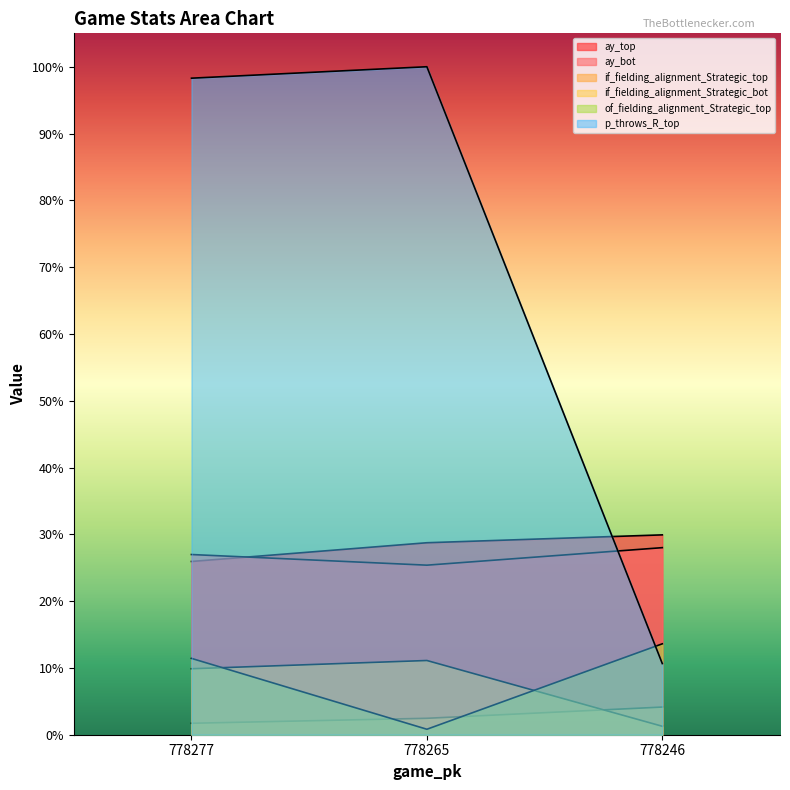

What are all the series names shown in the legend?

ay_top, ay_bot, if_fielding_alignment_Strategic_top, if_fielding_alignment_Strategic_bot, of_fielding_alignment_Strategic_top, p_throws_R_top